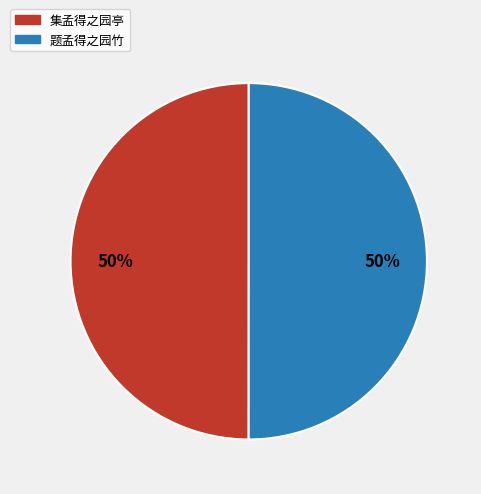

Is the sum of 题孟得之园竹 and 集孟得之园亭 greater than half?

Yes